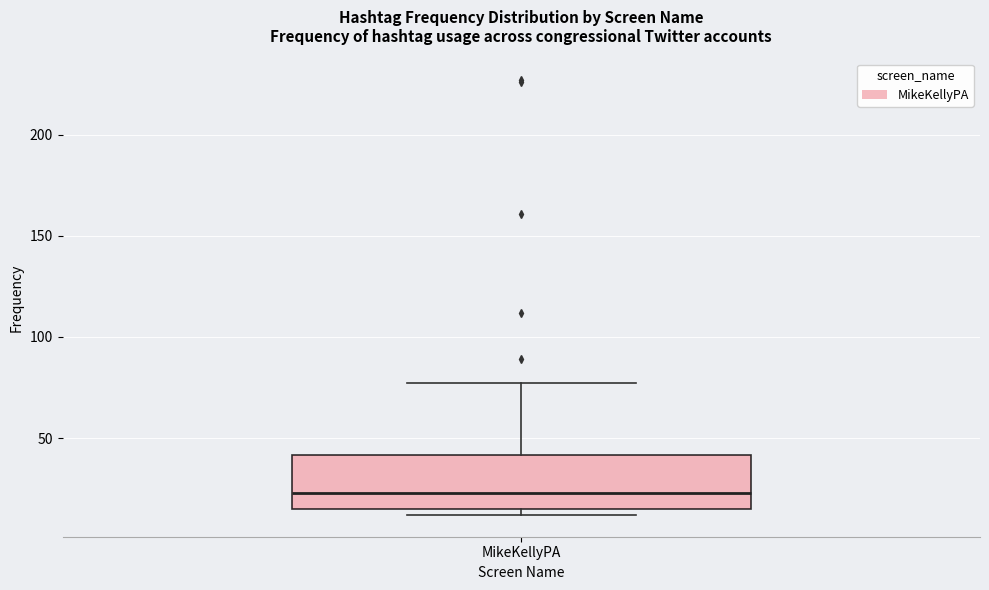

Where does the median line of the box for MikeKellyPA sit on the y-axis? The values are not printed on the chart, so give them approximately, as read against the axis.

25